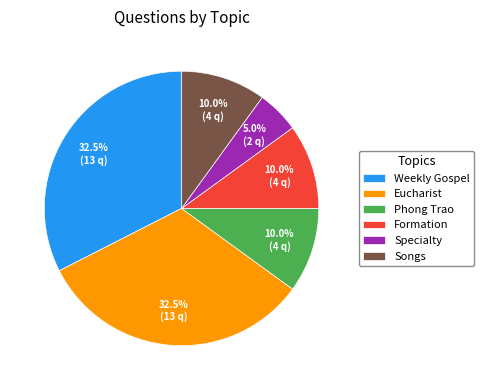

What is the ratio of the value at Eucharist to the value at Specialty?

6.5